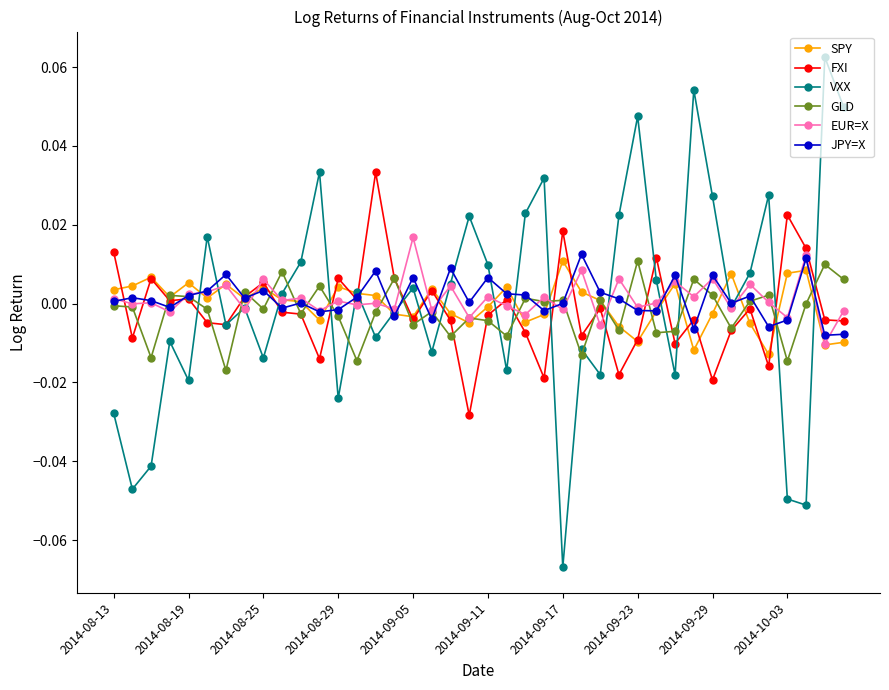

In VXX, how many points are higher than both neighbors (excluding endpoints)?

13